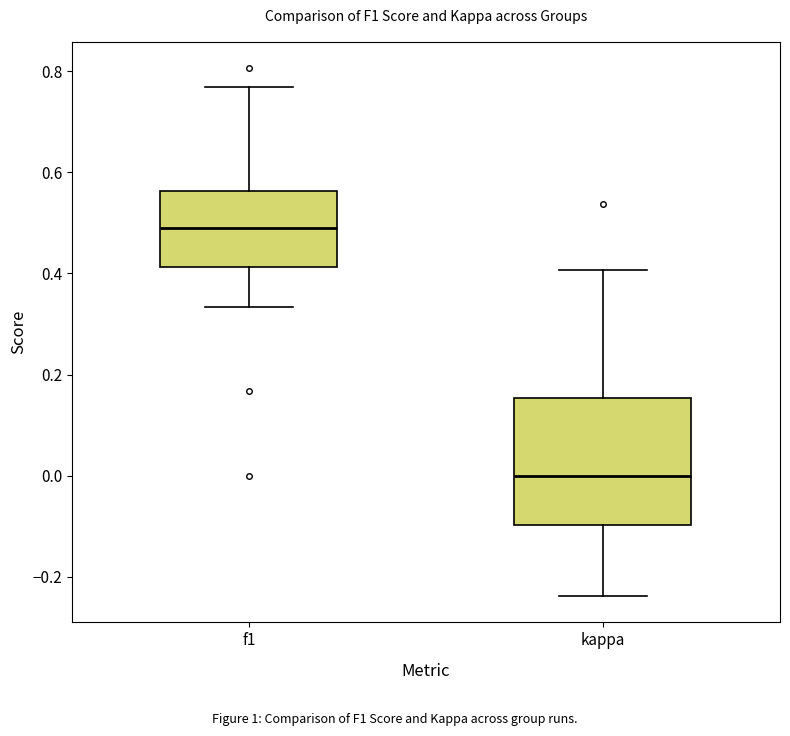

Reading left to right, transcribe this box plot: for each box, give where its median line is, the range the box spans, and where its two whiskers end, as read against the y-axis. The values are not printed on the chart, so give them approximately, as read against the axis.

f1: median 0.48, box 0.42 to 0.56, whiskers 0.34 to 0.76
kappa: median 0.00, box -0.10 to 0.16, whiskers -0.24 to 0.40